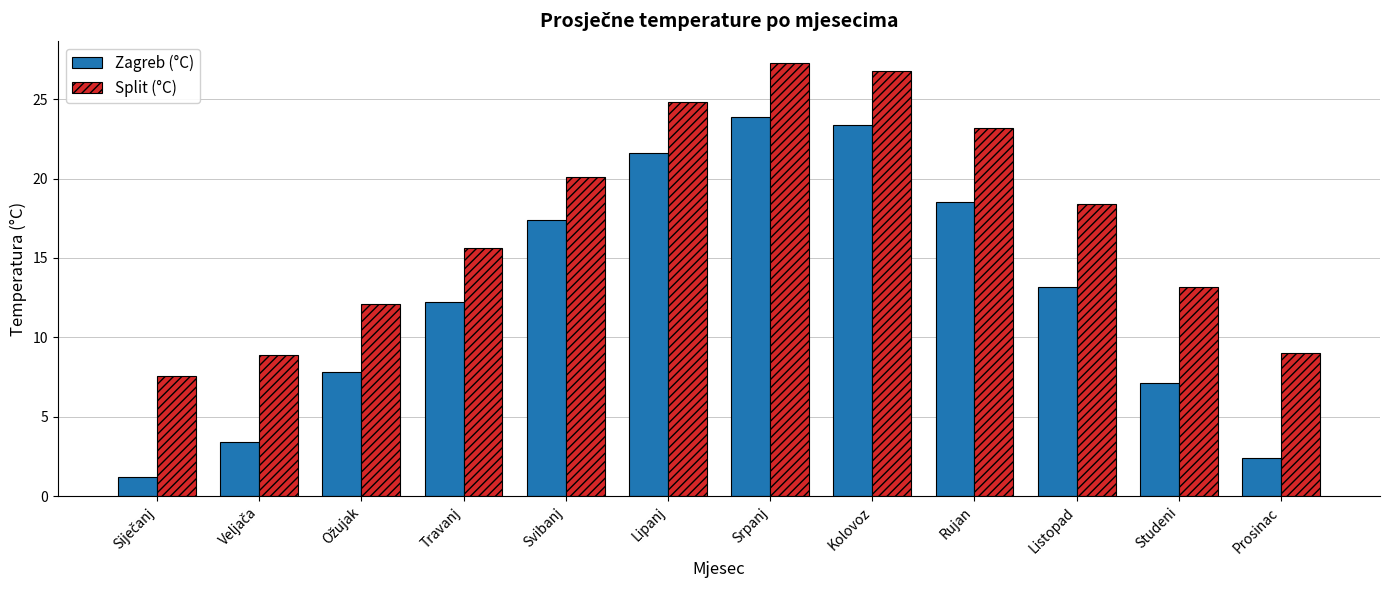

Which series has the largest total across all categories?

Split (°C)